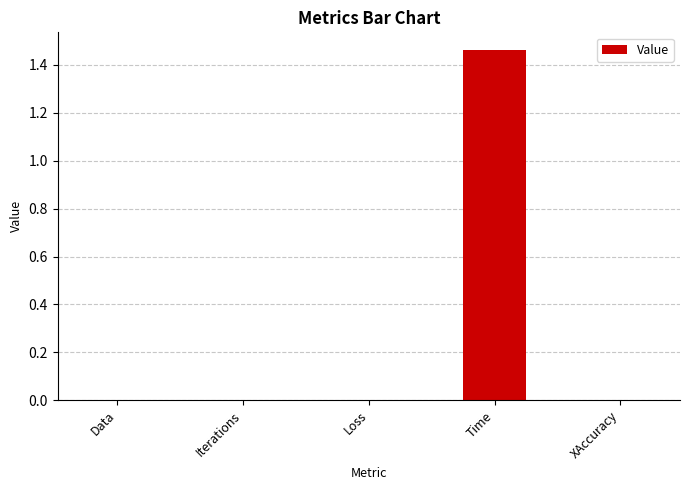

What is the change in value from Data to Time?

+1.5